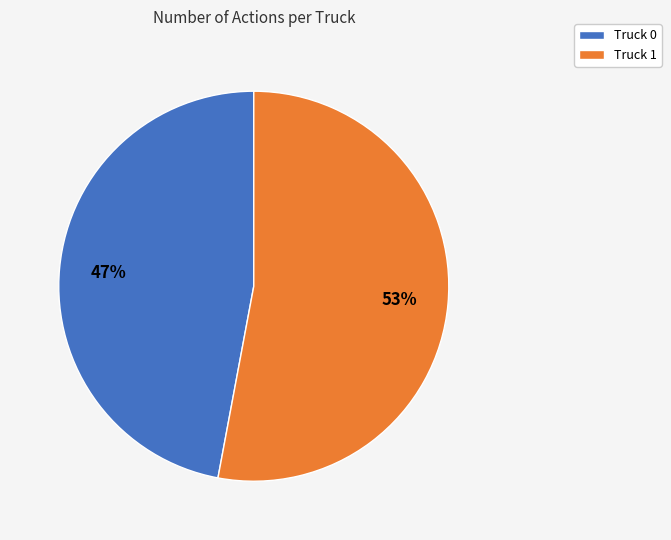

Is the sum of Truck 0 and Truck 1 greater than half?

Yes